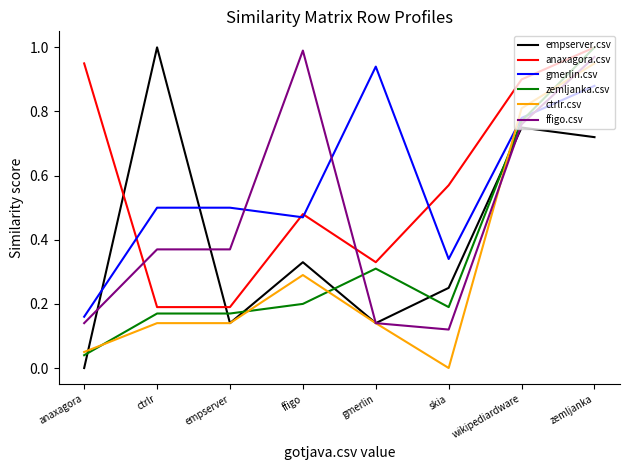

Where is ffigo.csv nearest to the value 0?

skia